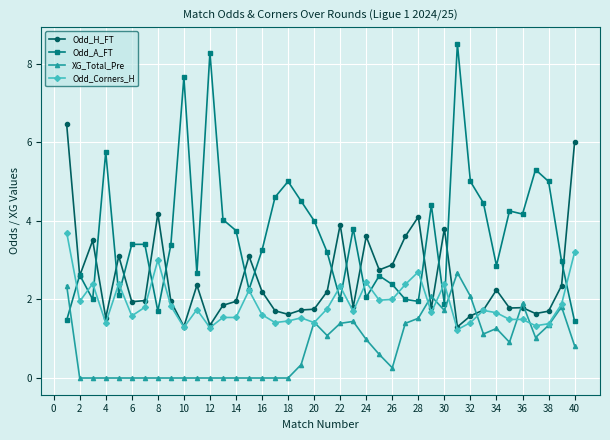

True or false: Odd_Corners_H has more than 2 interior local peaks.

True